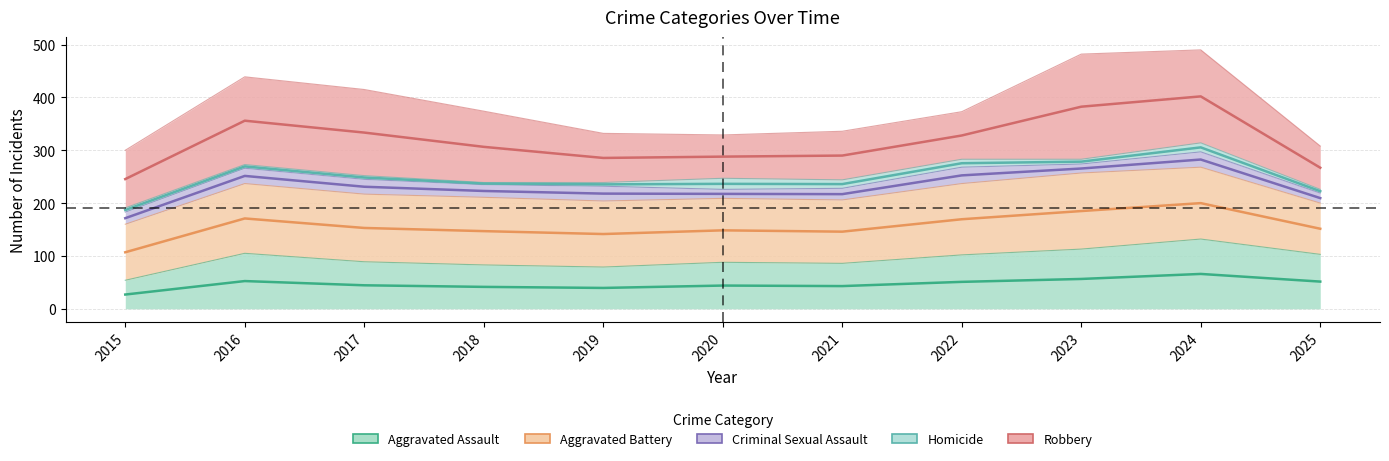

Reading left to right, what are all the values shown in this chart?

Aggravated Assault: 27.0	52.5	44.5	41.5	39.5	44.0	43.0	51.0	56.5	66.0	51.5
Aggravated Battery: 107.0	171.0	153.0	147.0	141.5	148.5	146.0	169.5	185.0	200.0	151.5
Criminal Sexual Assault: 171.5	251.5	231.0	223.0	218.0	217.5	217.0	252.5	265.5	282.5	209.5
Homicide: 187.0	269.5	248.5	237.0	235.5	236.5	236.0	275.5	278.5	305.5	222.5
Robbery: 245.5	356.0	333.5	306.5	285.5	288.0	290.0	328.0	382.5	402.0	267.0